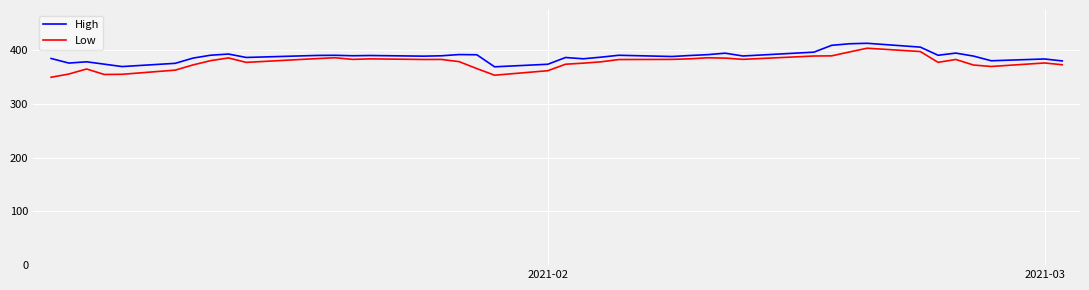

Which series has the largest total across all categories?

High